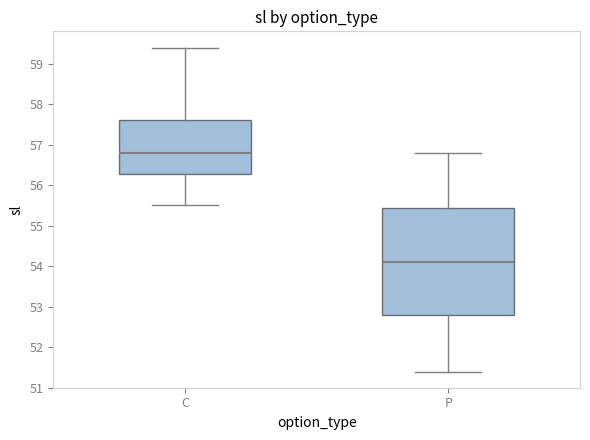

Which box is the tallest, from its lower edge to its upper edge?

P